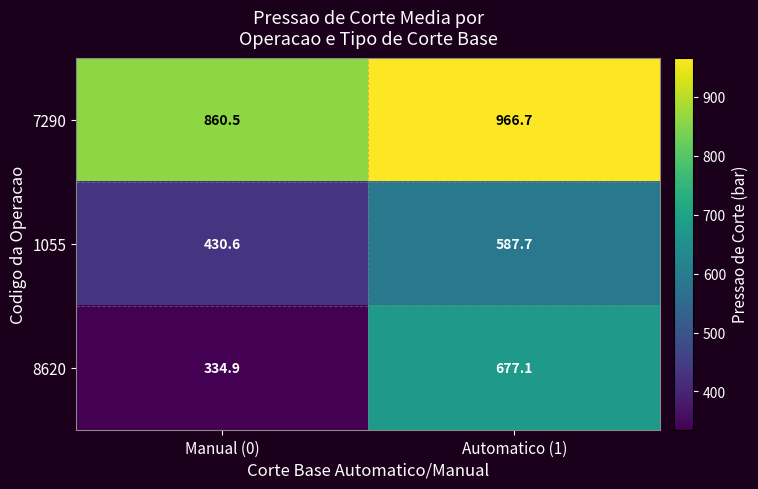

What is the maximum value shown in the chart?

966.7